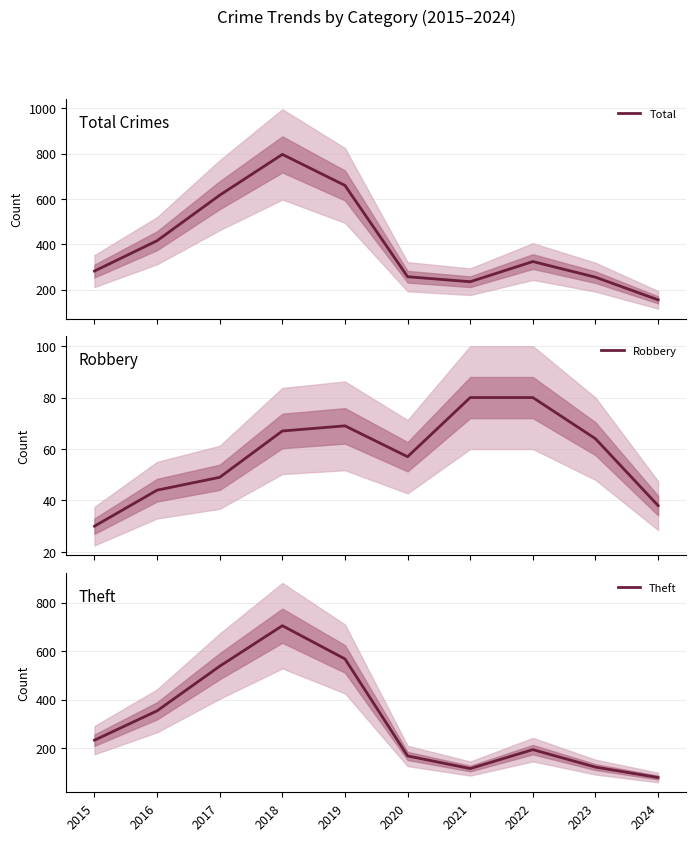

What is the minimum value shown in the chart?

30